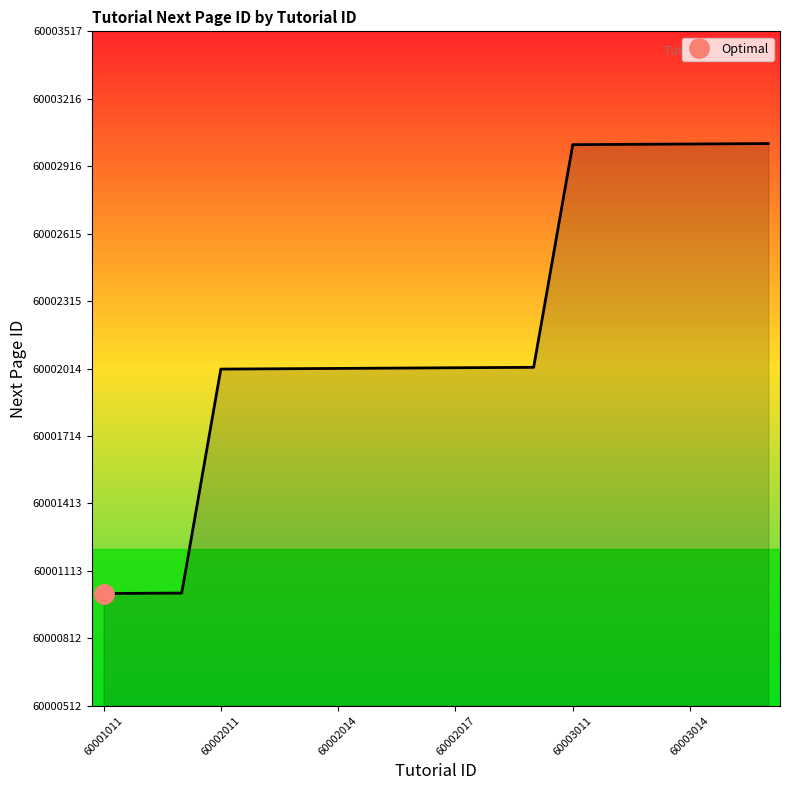

The chart shows a value of 60001014 at 60001013. True or false?

True